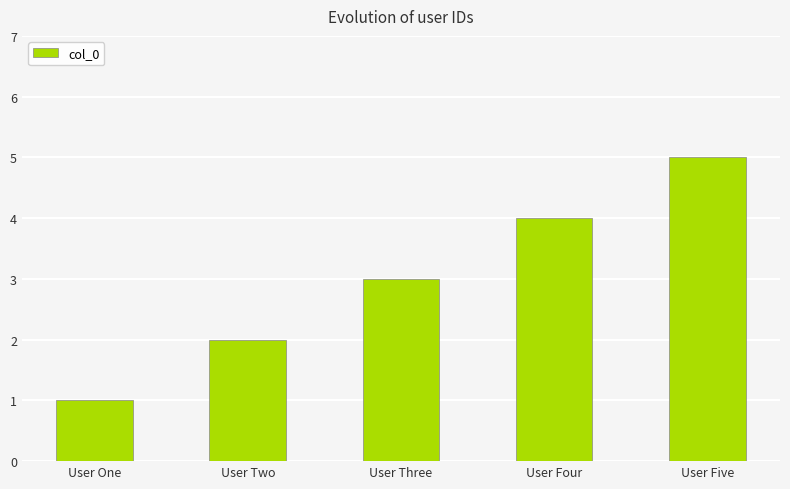

The value at User Four is 4. True or false?

True